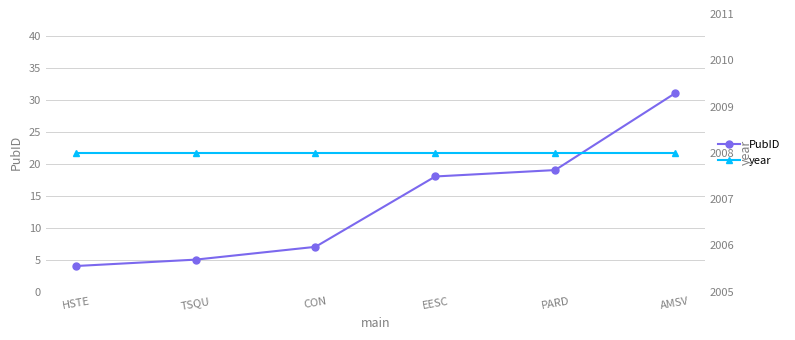

Reading right to left, list all the values displayed in this chart.

PubID: AMSV=31	PARD=19	EESC=18	CON=7	TSQU=5	HSTE=4
year: AMSV=2008	PARD=2008	EESC=2008	CON=2008	TSQU=2008	HSTE=2008